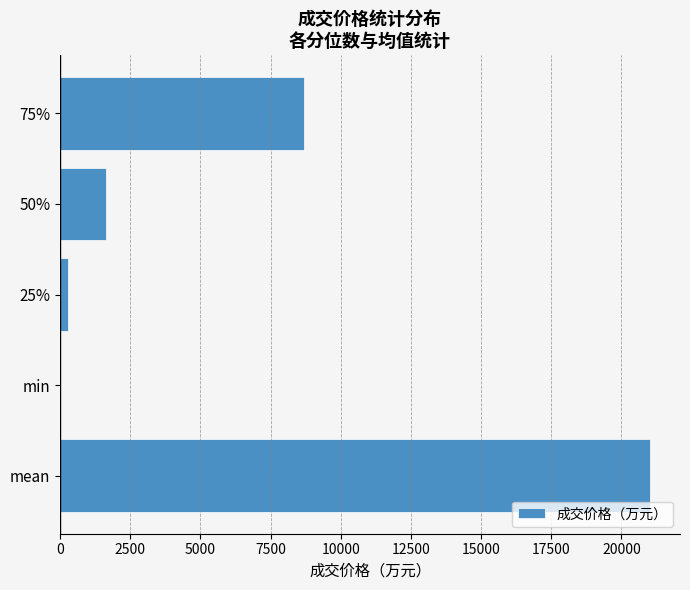

Is it true that the value at 75% is 2050.5?

False